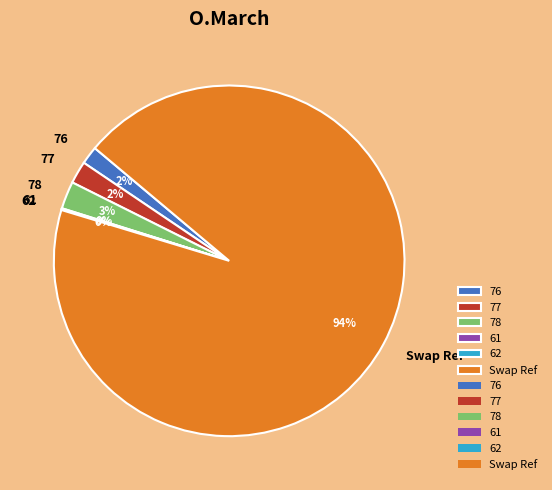

Is it true that 77 is 15% of the pie?

False